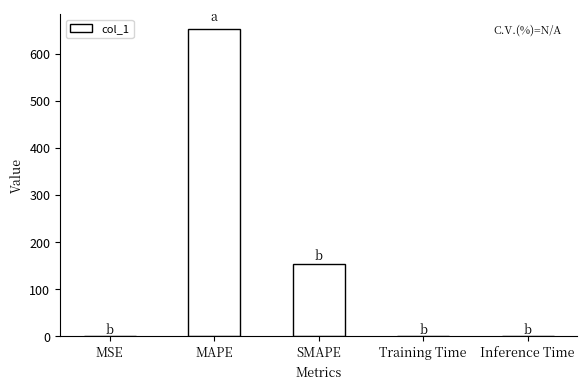

What is the sum of all values?

804.9